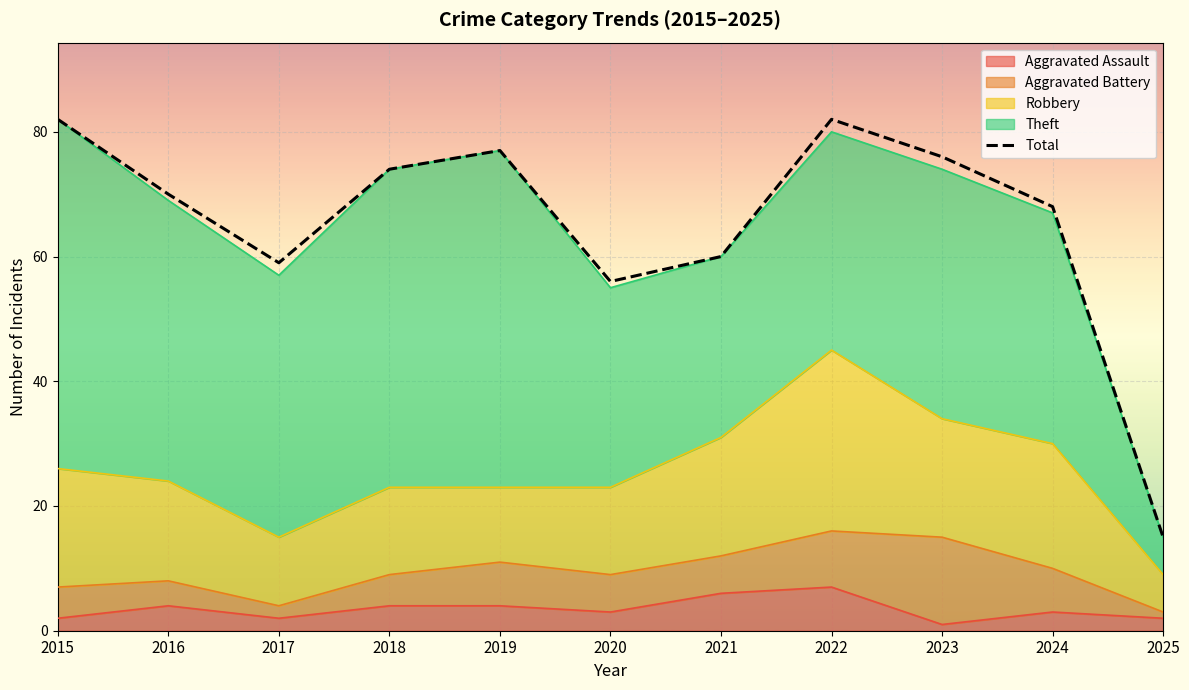

How many lines are shown in the chart?

1